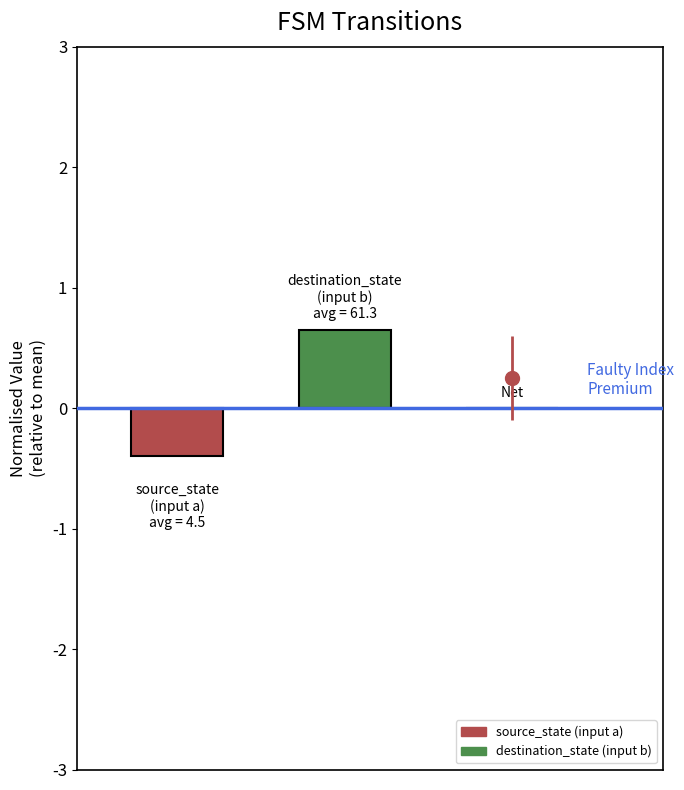

What is the greatest value displayed?

0.7